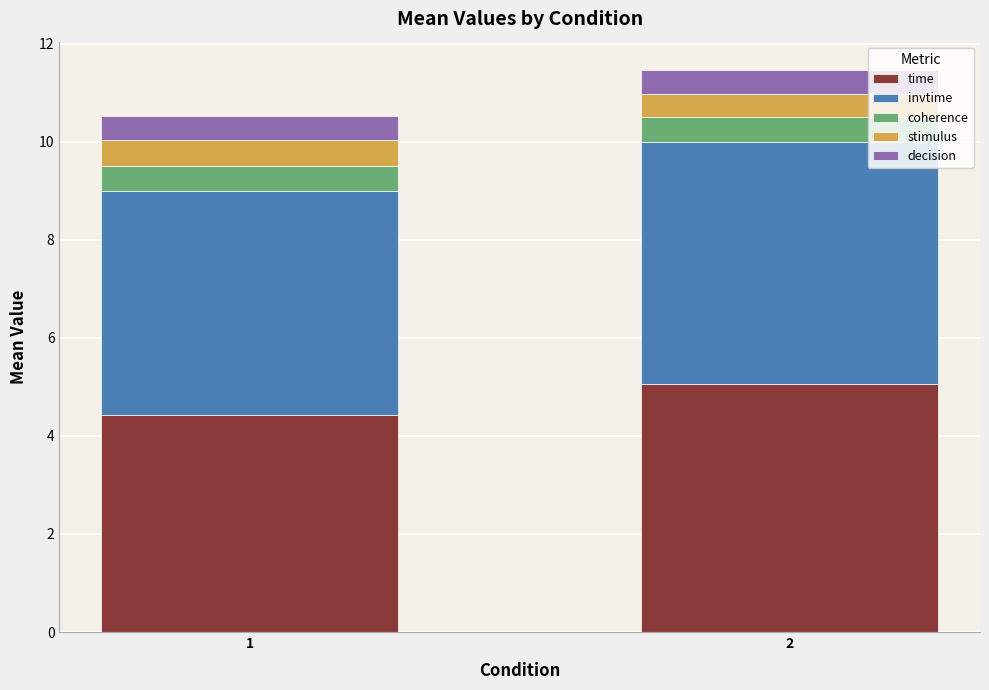

Are the bars horizontal?

No